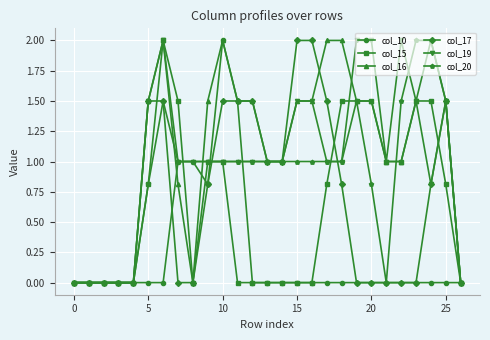

Which series has the largest total across all categories?

col_16